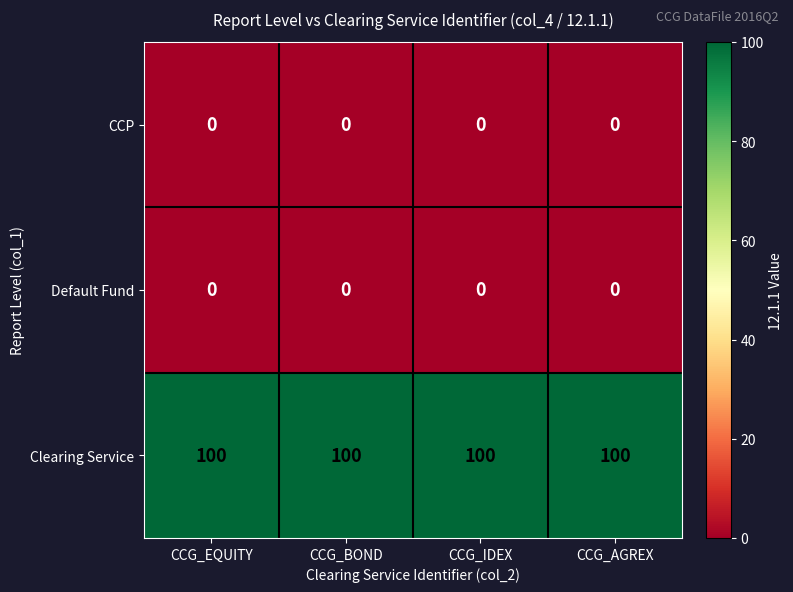

The Clearing Service series shows 60 at CCG_IDEX. True or false?

False